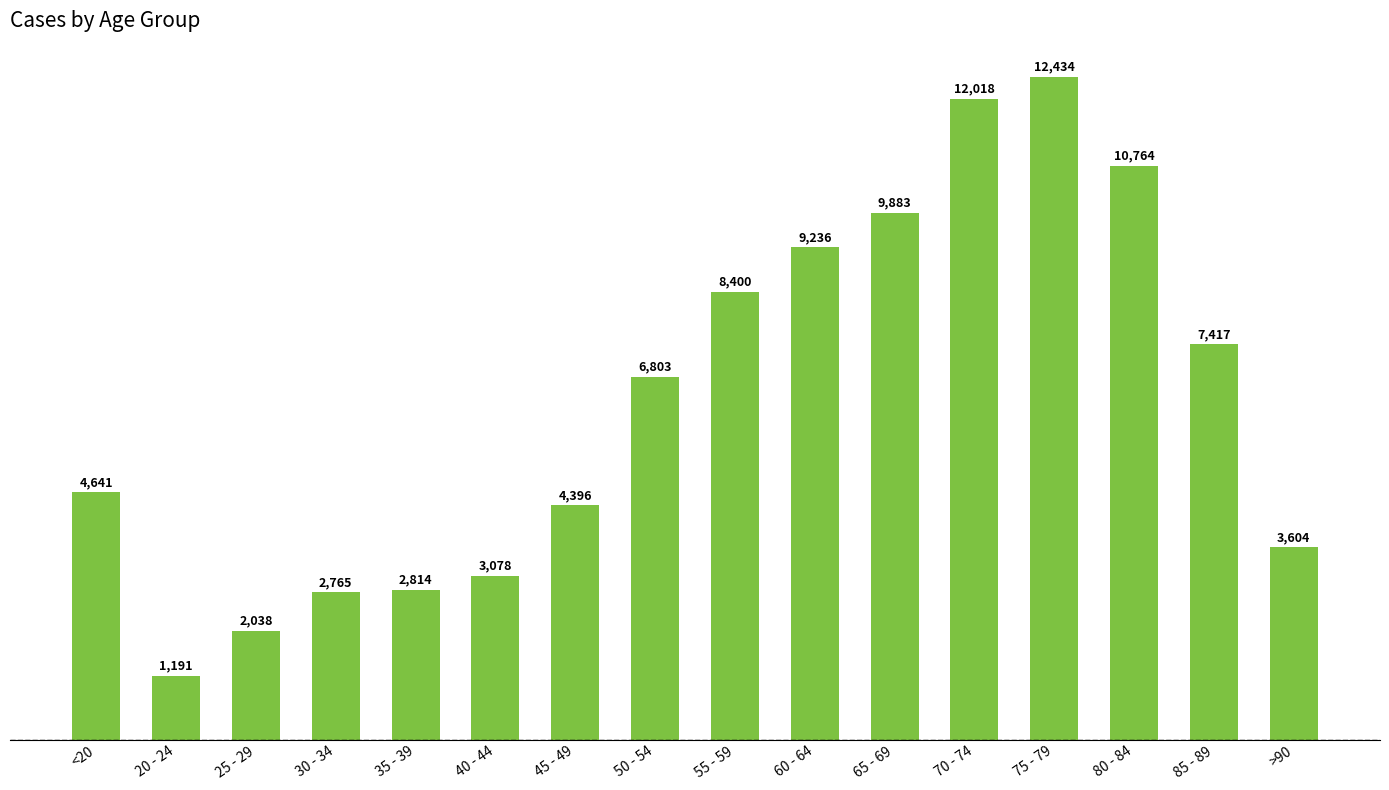

List the labels in order of value, largest first.

75 - 79, 70 - 74, 80 - 84, 65 - 69, 60 - 64, 55 - 59, 85 - 89, 50 - 54, <20, 45 - 49, >90, 40 - 44, 35 - 39, 30 - 34, 25 - 29, 20 - 24